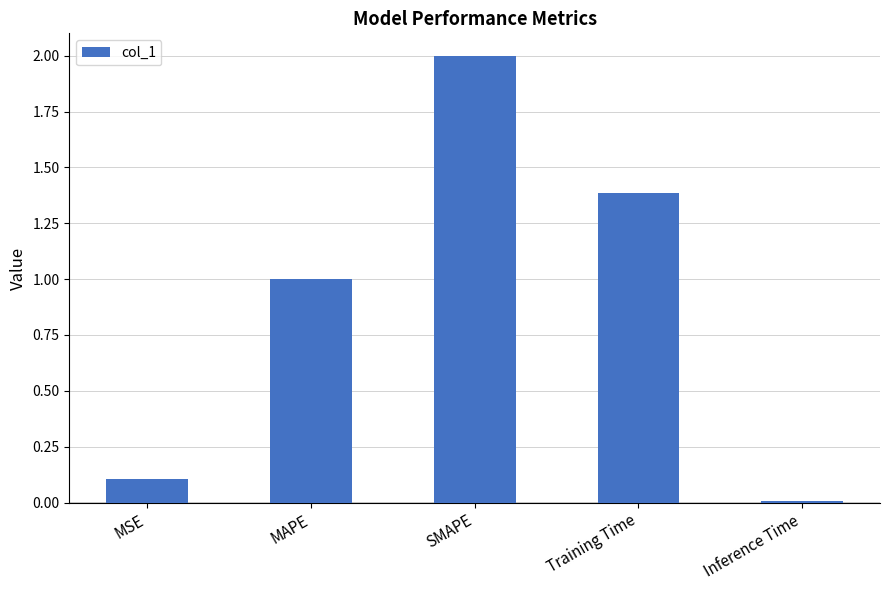

What is the label of the 5th bar from the right?

MSE